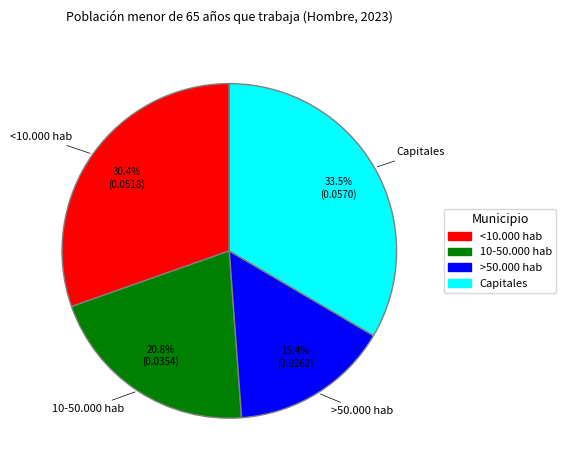

To the nearest percent, what is the difference between the Capitales and <10.000 hab slice percentages?

3%